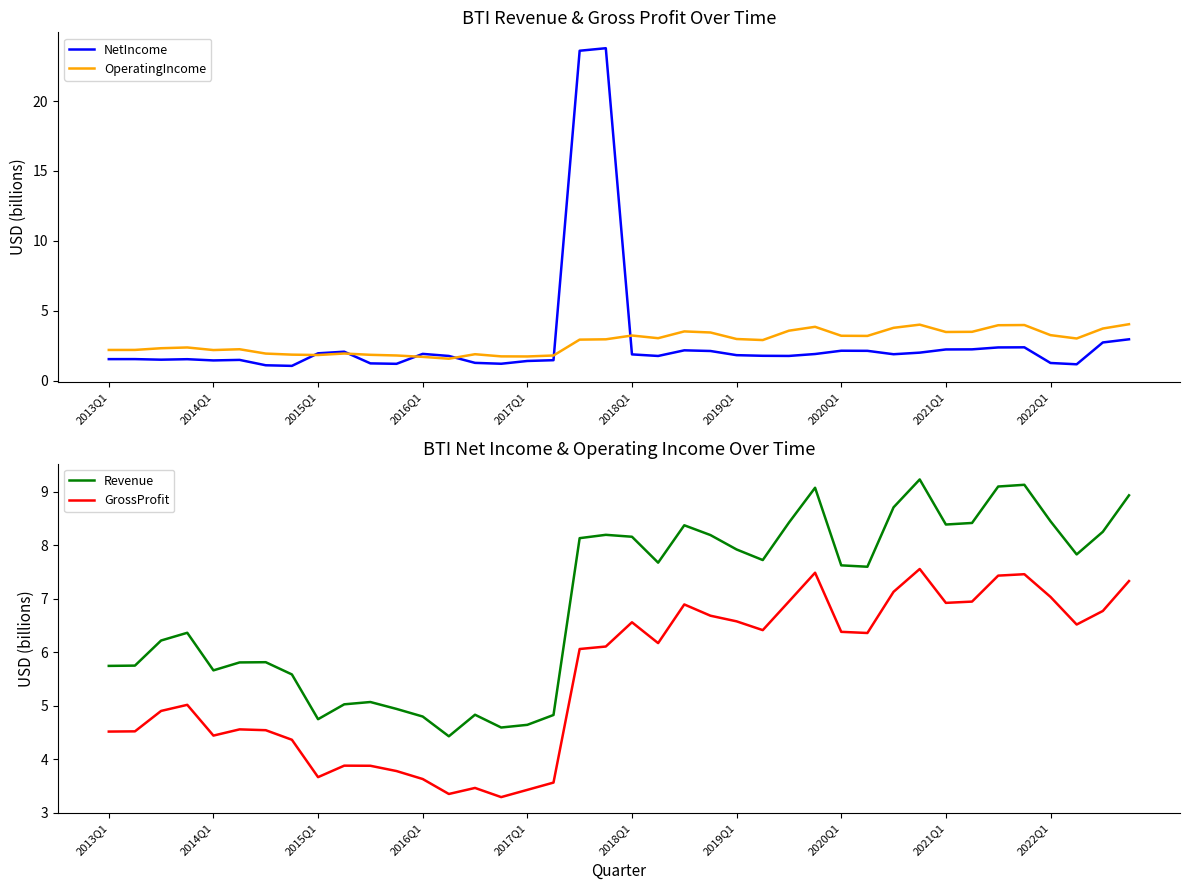

True or false: OperatingIncome has a value of 3.5 at 2021Q1.

True